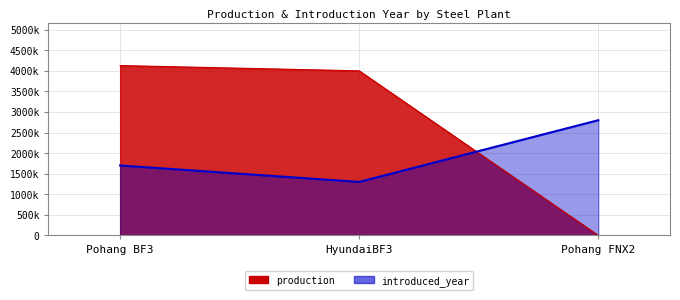

How many lines are shown in the chart?

2